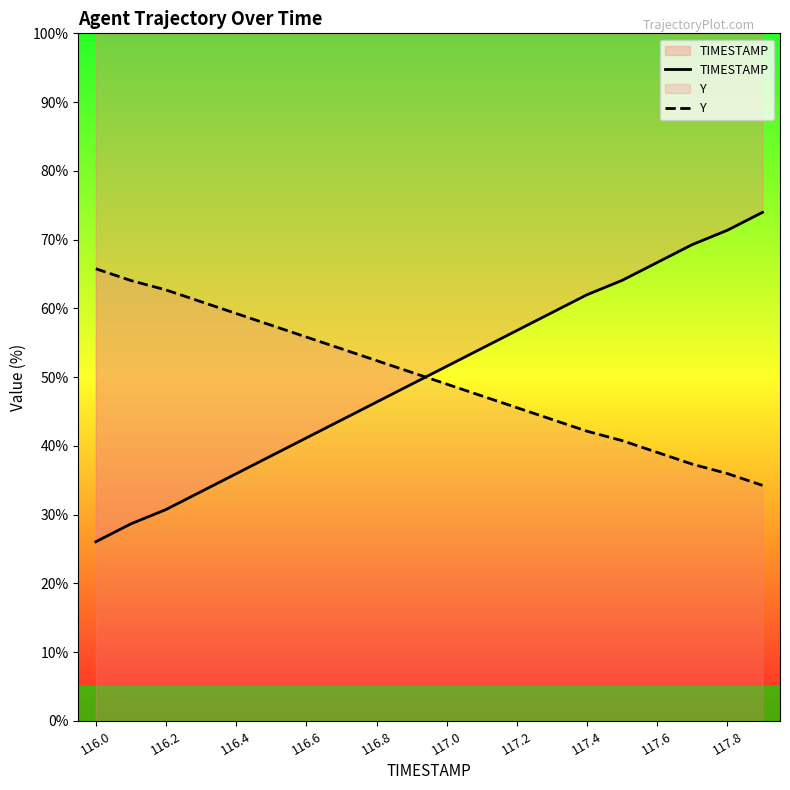

Reading right to left, what are all the values shown in this chart?

TIMESTAMP: 74.0	71.4	69.3	66.7	64.1	62.0	59.4	56.8	54.2	51.6	49.0	46.4	43.7	41.1	38.5	35.9	33.3	30.7	28.6	26.0
Y: 34.2	36.0	37.3	39.0	40.8	42.1	43.8	45.5	47.3	49.0	50.7	52.4	54.1	55.8	57.5	59.2	61.0	62.7	64.0	65.8